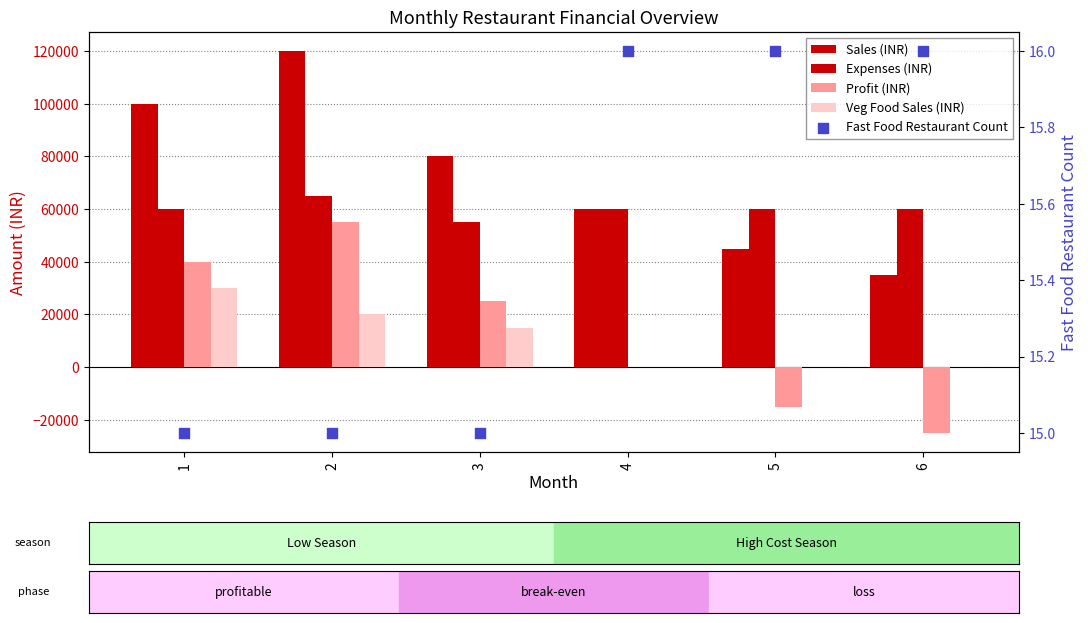

What are all the series names shown in the legend?

Sales (INR), Expenses (INR), Profit (INR), Veg Food Sales (INR), Fast Food Restaurant Count